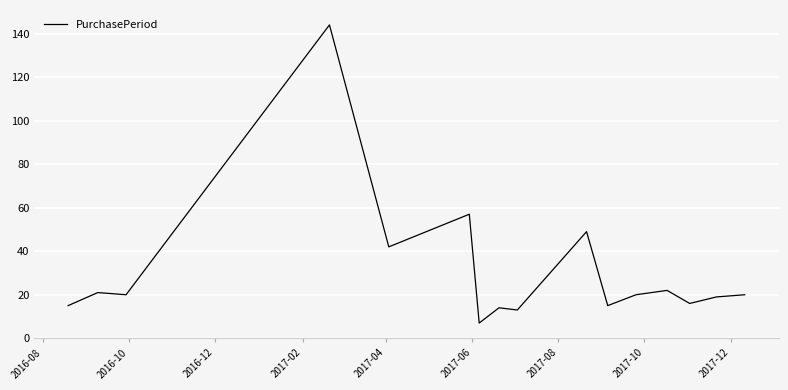

What is the minimum value shown in the chart?

7